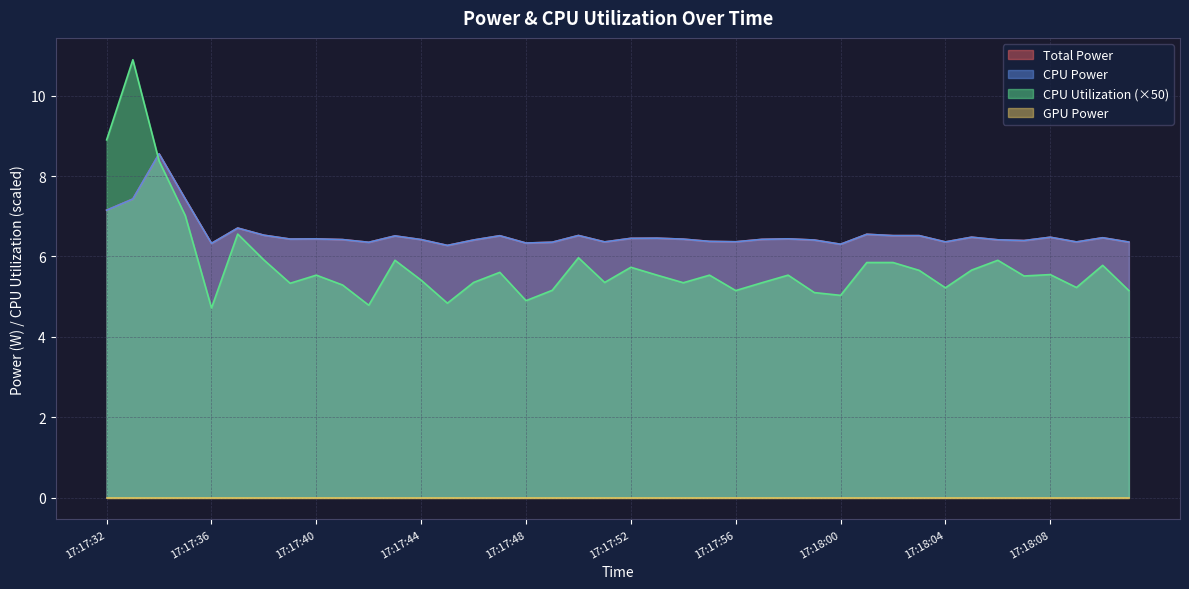

What is the sum of the CPU Utilization values at 17:17:57 and 17:17:33?

16.2